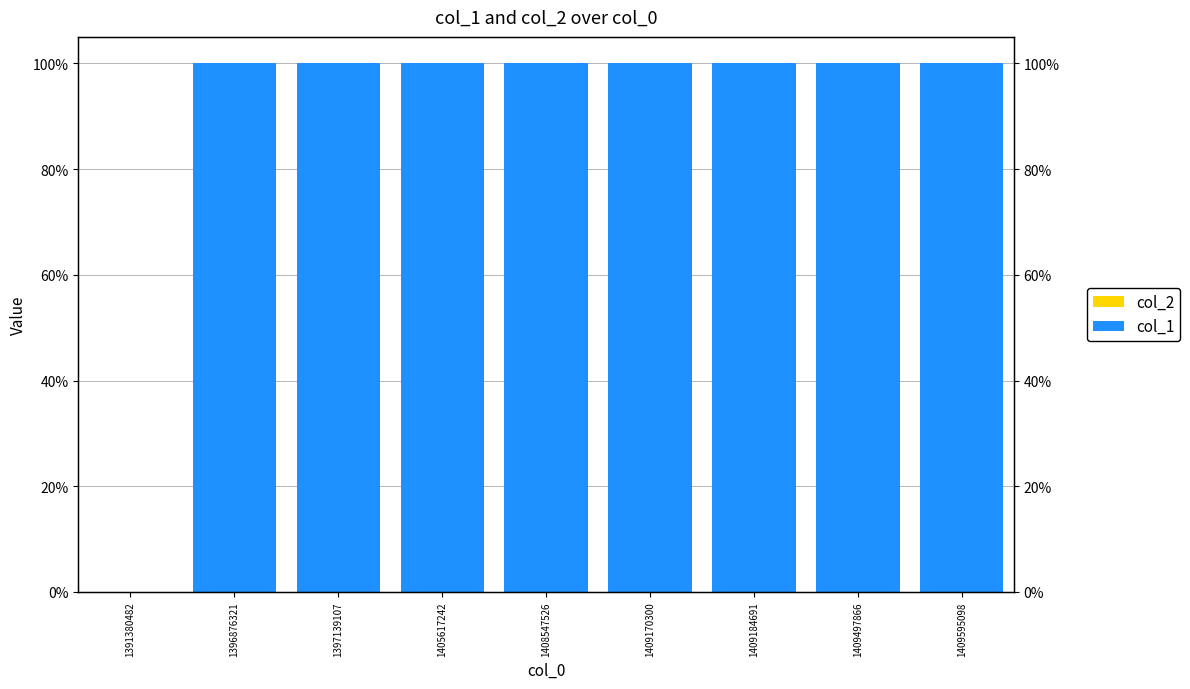

What are all the series names shown in the legend?

col_2, col_1